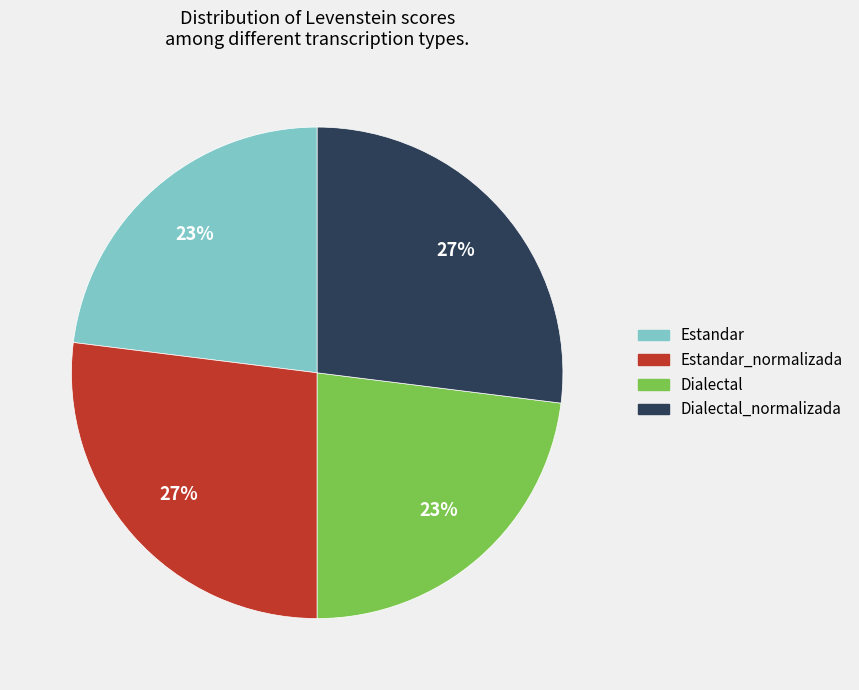

What percentage is the Estandar slice, to the nearest percent?

23%